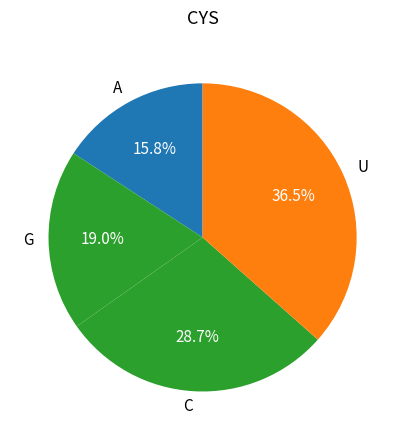

Is the sum of U and C greater than half?

Yes